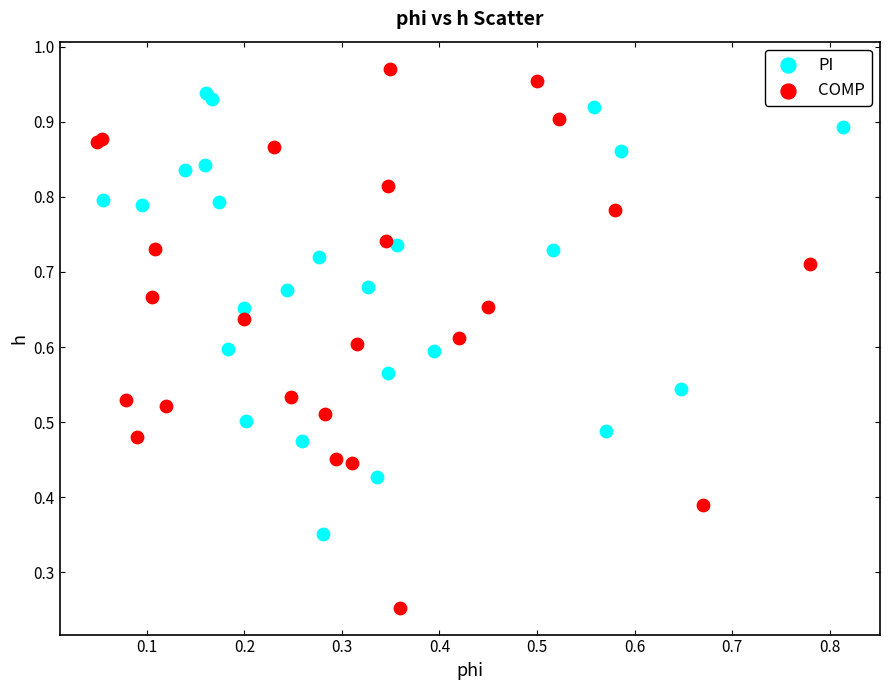

Which series reaches the maximum Y coordinate?

COMP